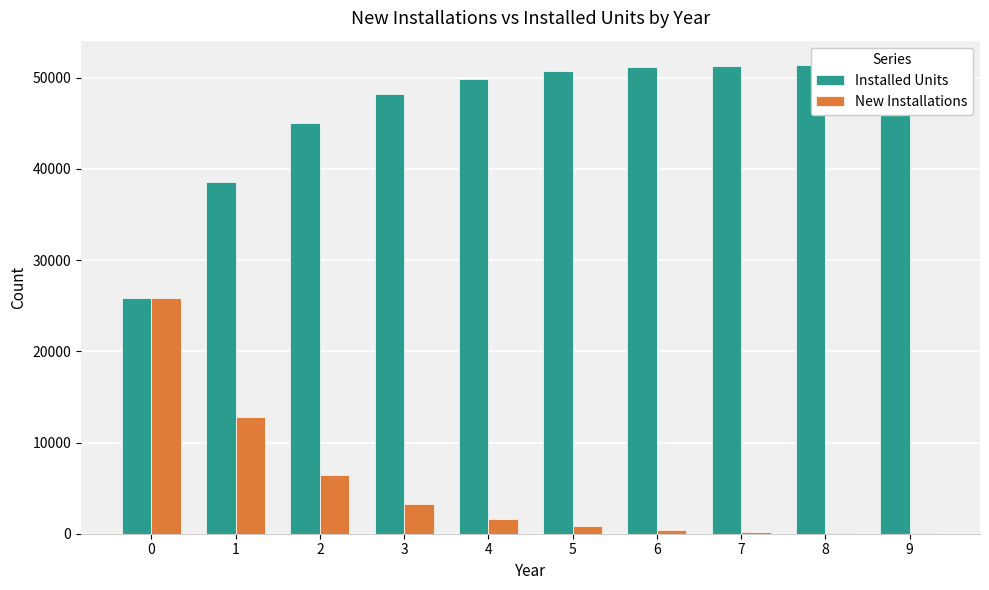

What is the average value of the New Installations series?

5149